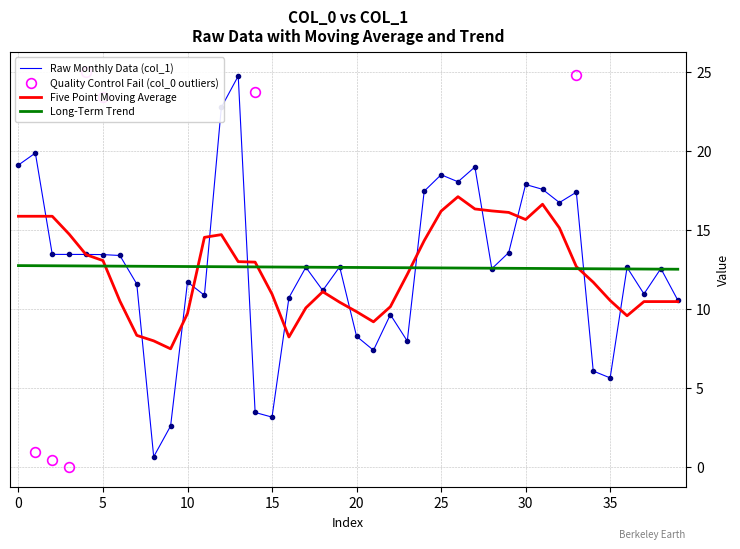

Which series changed the most between 12 and 13?

col_1